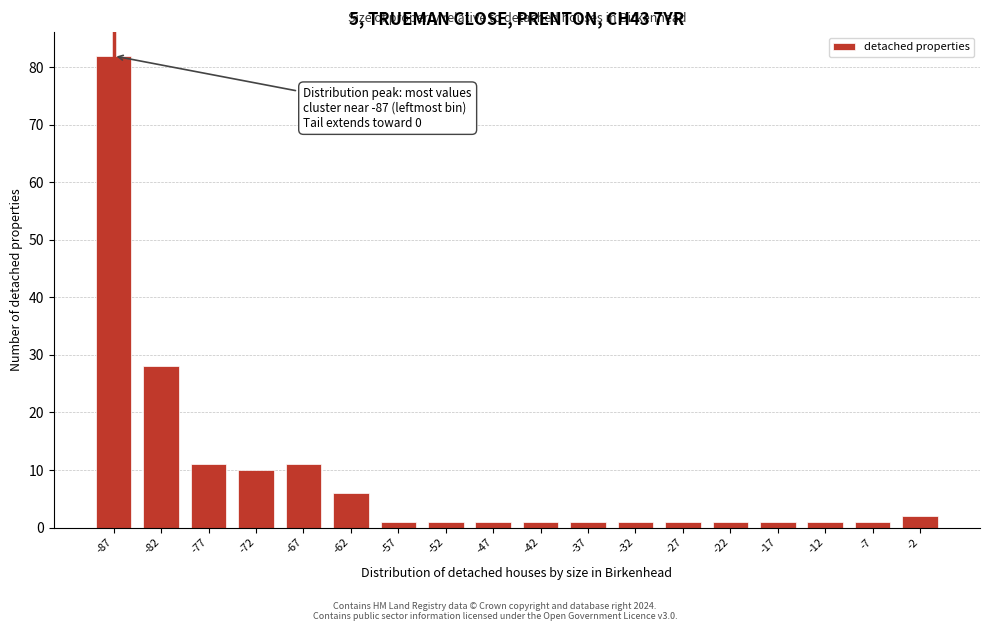

Reading right to left, list all the values displayed in this chart.

-2=2	-7=1	-12=1	-17=1	-22=1	-27=1	-32=1	-37=1	-42=1	-47=1	-52=1	-57=1	-62=6	-67=11	-72=10	-77=11	-82=28	-87=82